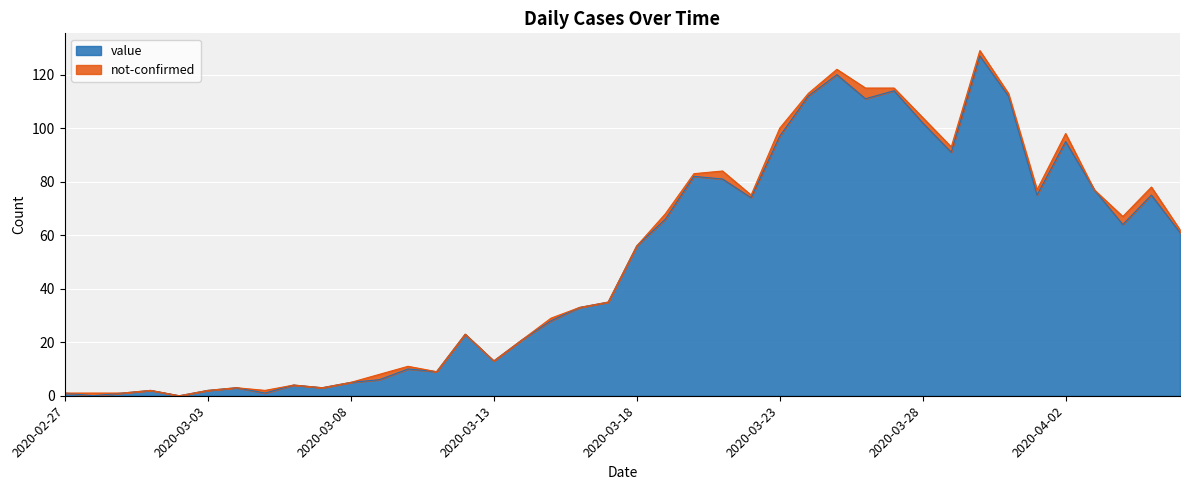

At which label is the value closest to 63?

2020-04-04